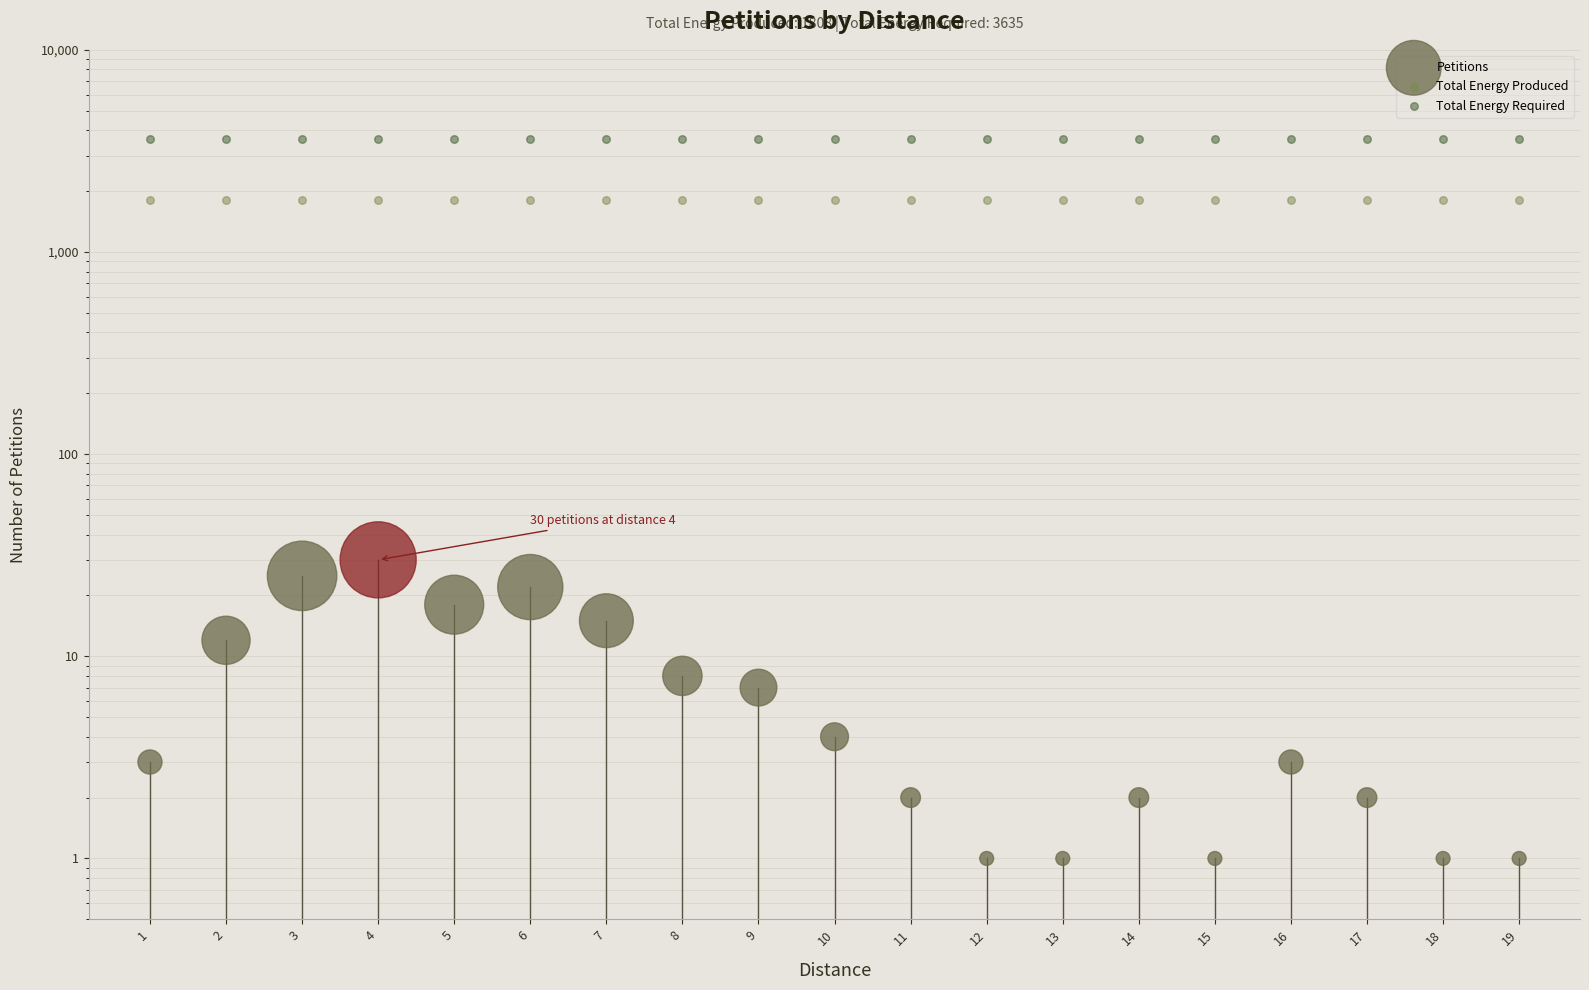

Which series reaches the maximum Y coordinate?

Total Energy Required